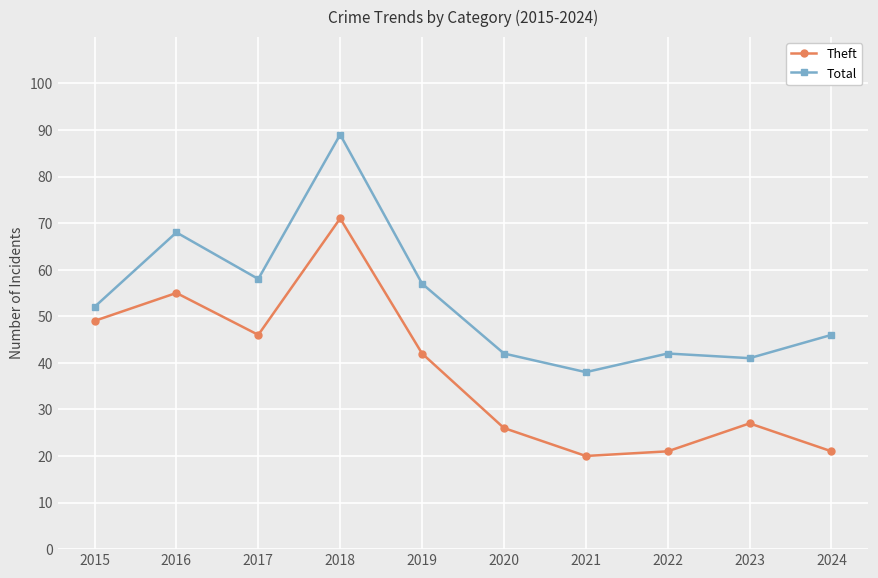

What are all the series names shown in the legend?

Theft, Total